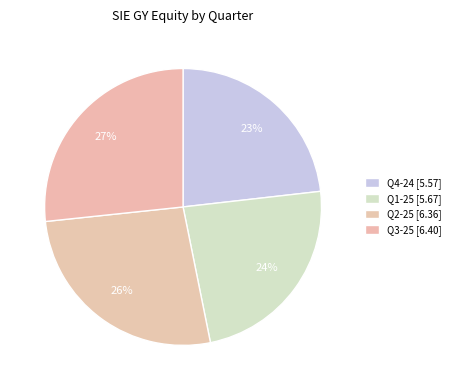

Does Q3-25 account for over 50% of the chart?

No